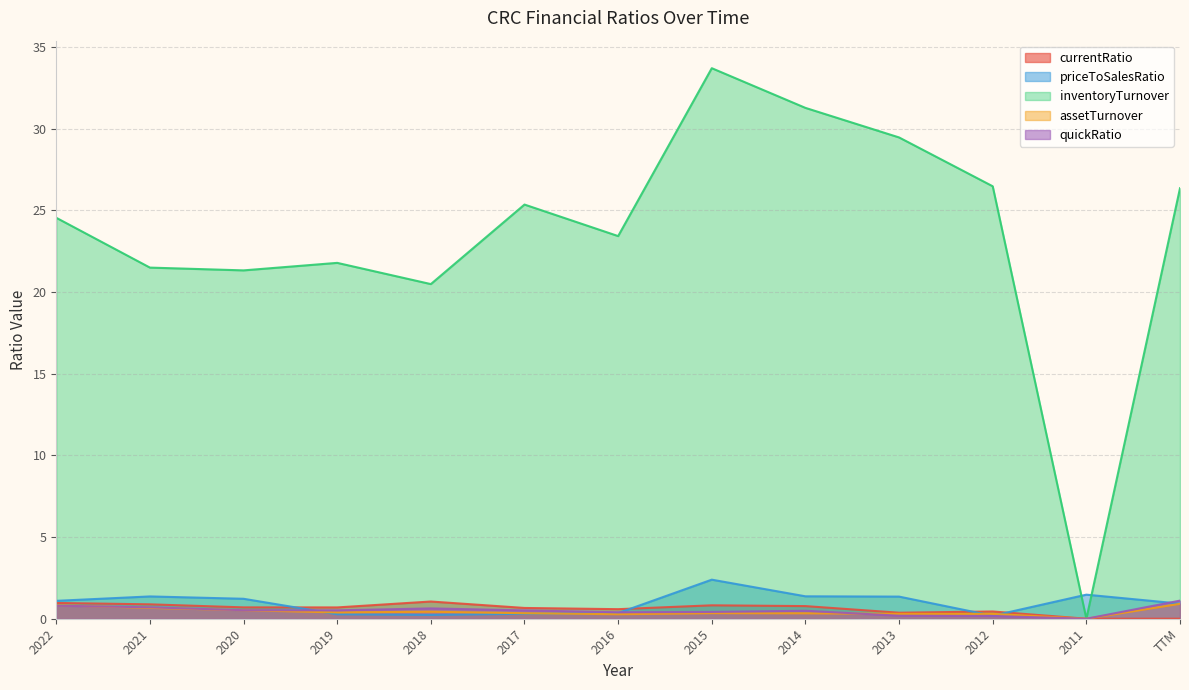

What is the sum of all priceToSalesRatio values?

12.5